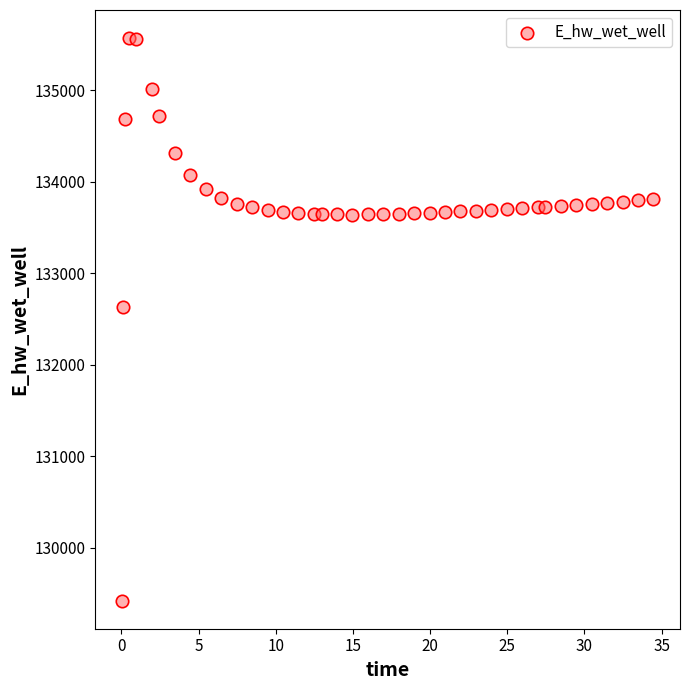

What Y value in the scatter plot is closest to 132496?

132632.6